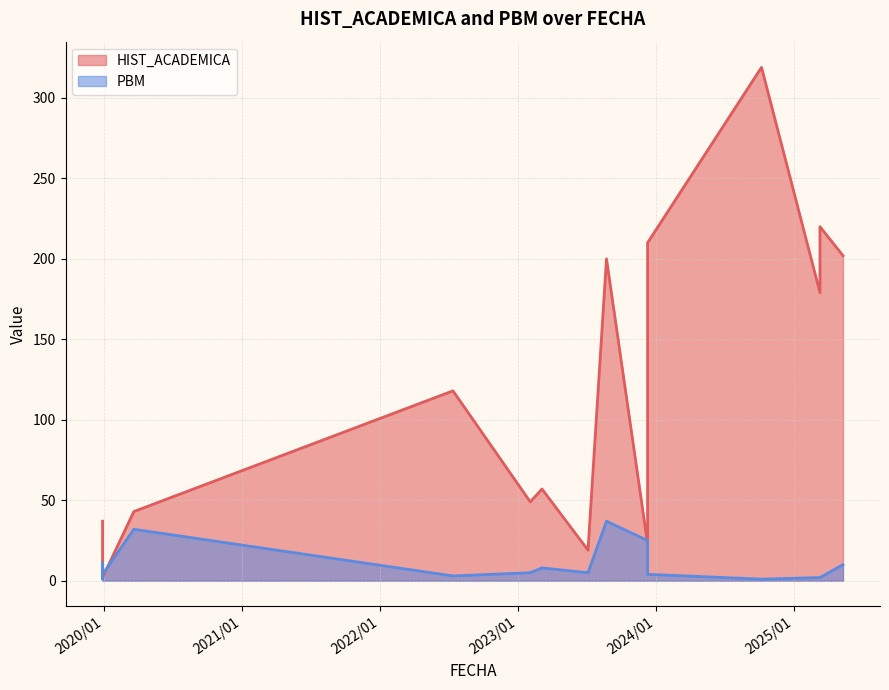

Between 2020/03/19 and 2019/12/27, which series saw the biggest shift?

PBM